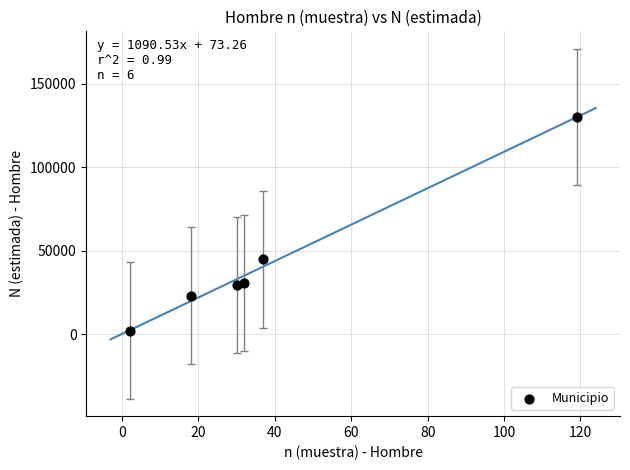

What is the range of X values (max minus min)?

117